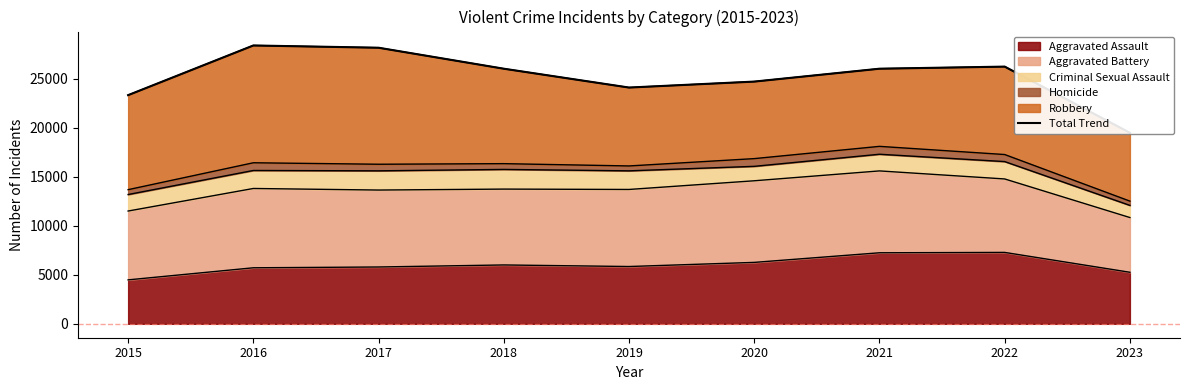

Where is the first local maximum?

2016